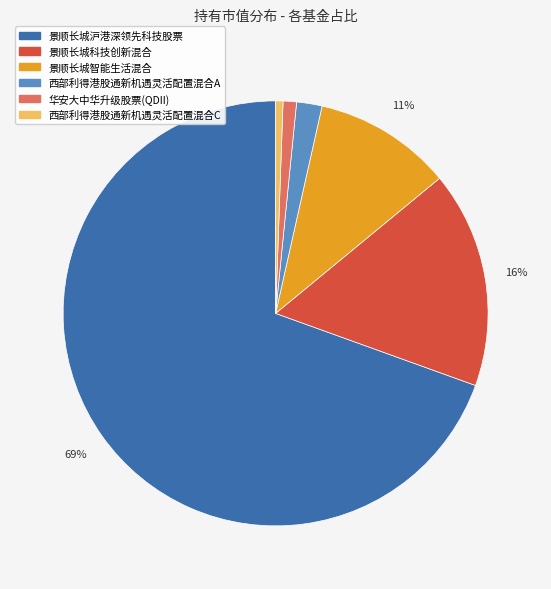

Which category has the biggest portion of the pie?

景顺长城沪港深领先科技股票